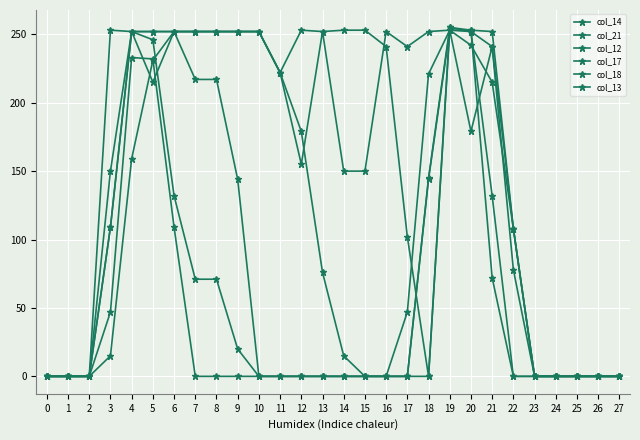

True or false: col_17 and col_18 cross at least once.

True